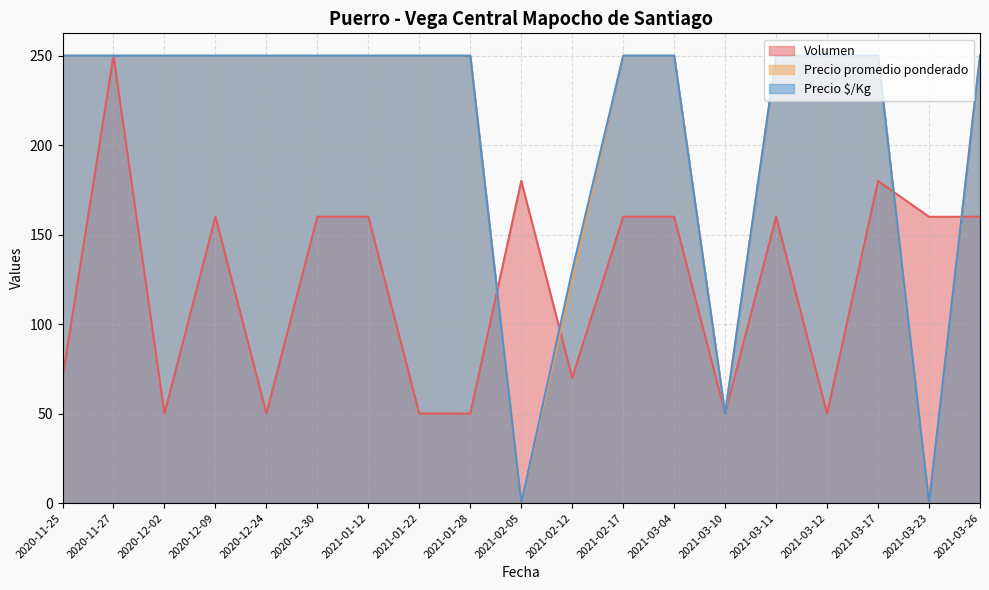

What value does the Precio promedio ponderado series have at 2021-01-28, to the nearest 5?

250